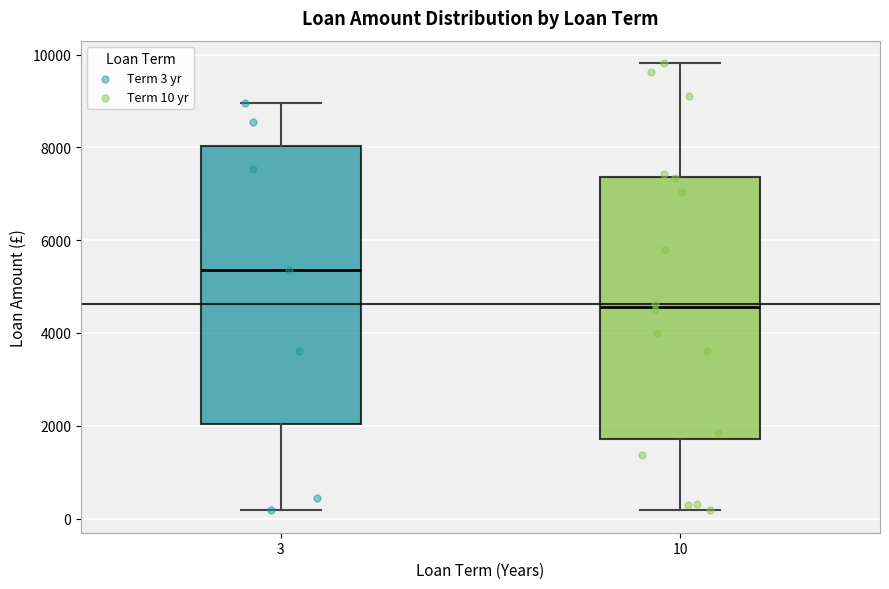

Which box is the tallest, from its lower edge to its upper edge?

3